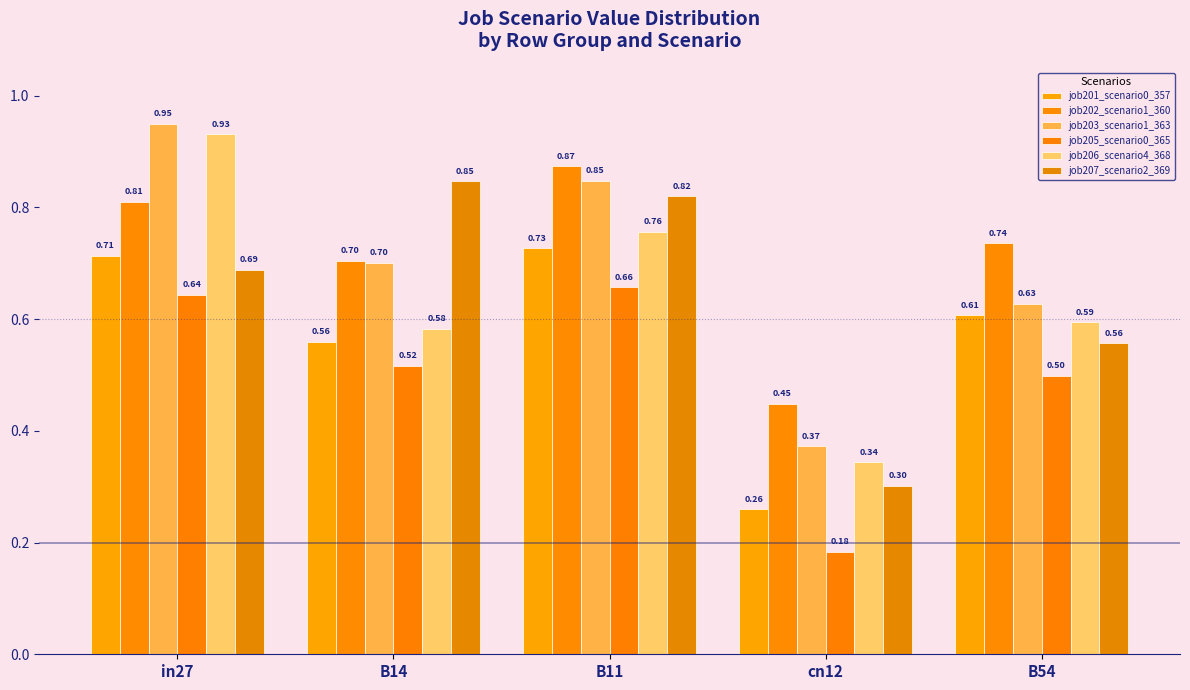

Rank the series at B11 from lowest to highest value.

job205_scenario0_365, job201_scenario0_357, job206_scenario4_368, job207_scenario2_369, job203_scenario1_363, job202_scenario1_360